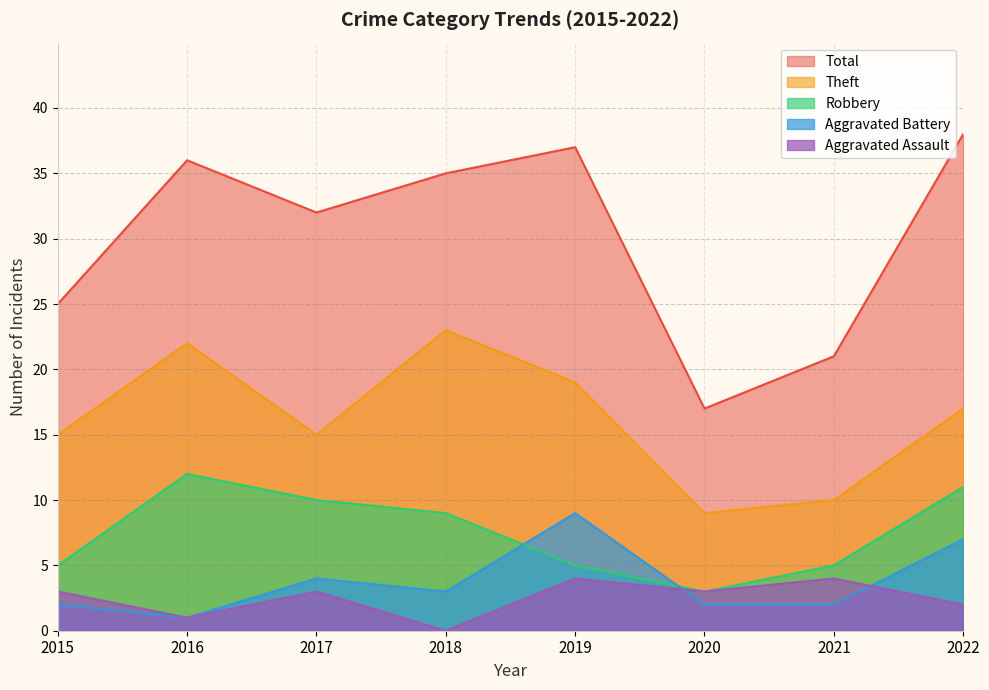

What is the difference between the highest and lowest values at 2020?

15